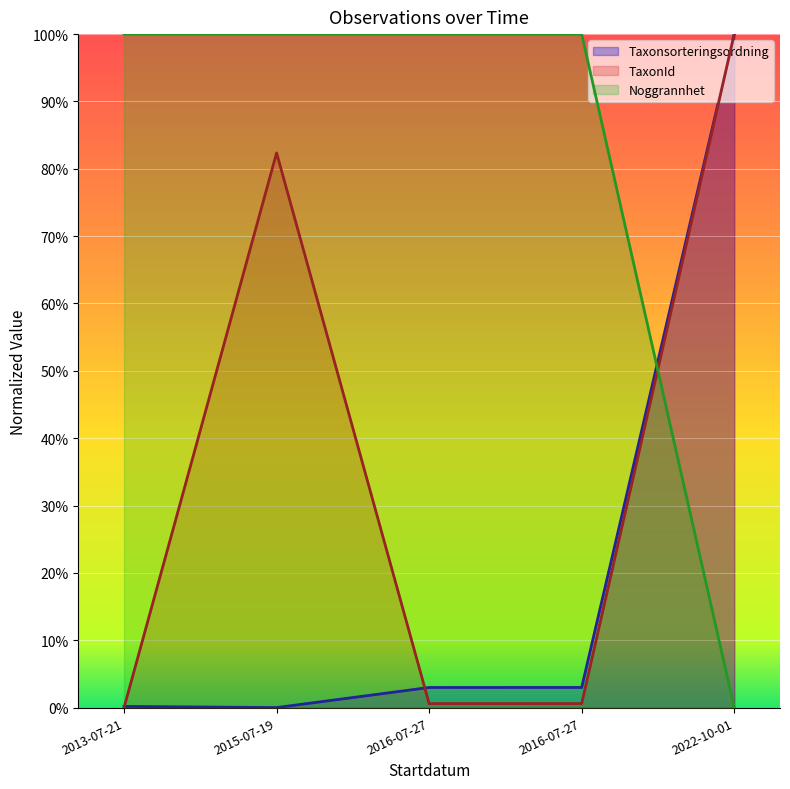

Which series has the largest range (max minus min)?

Taxonsorteringsordning